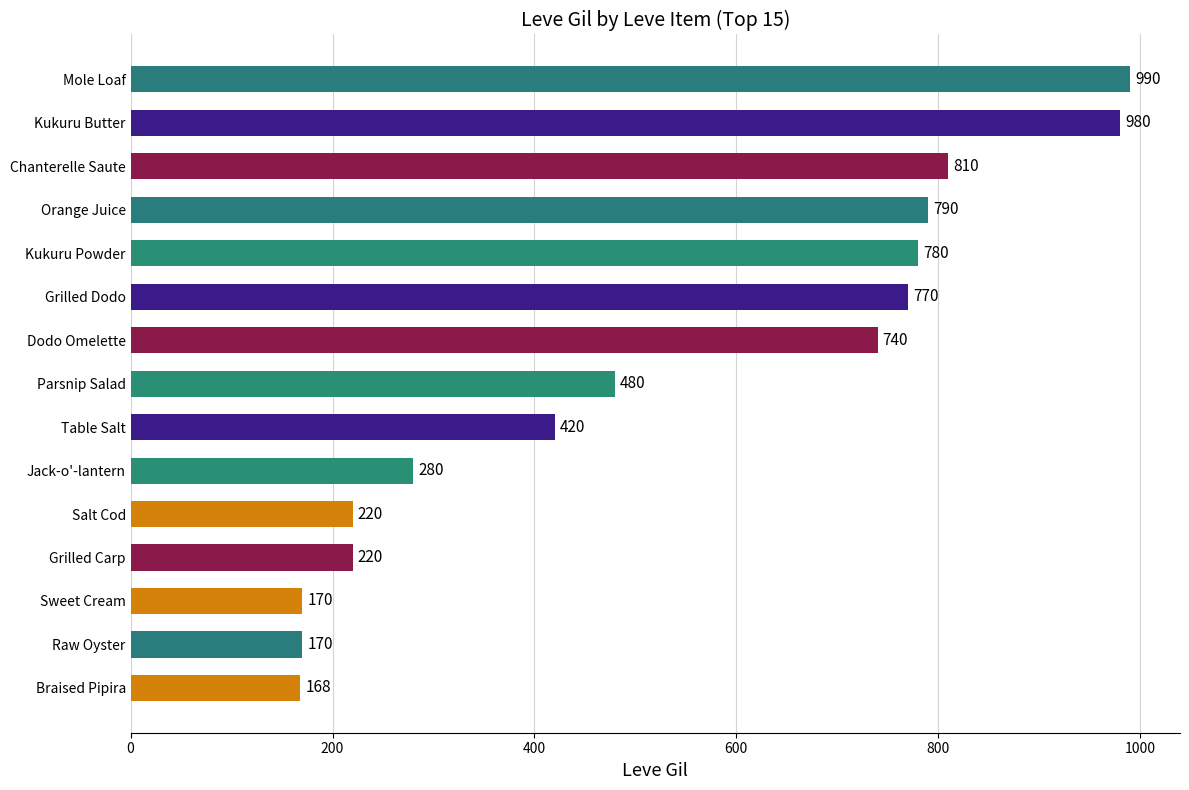

How many bars are there in total?

15